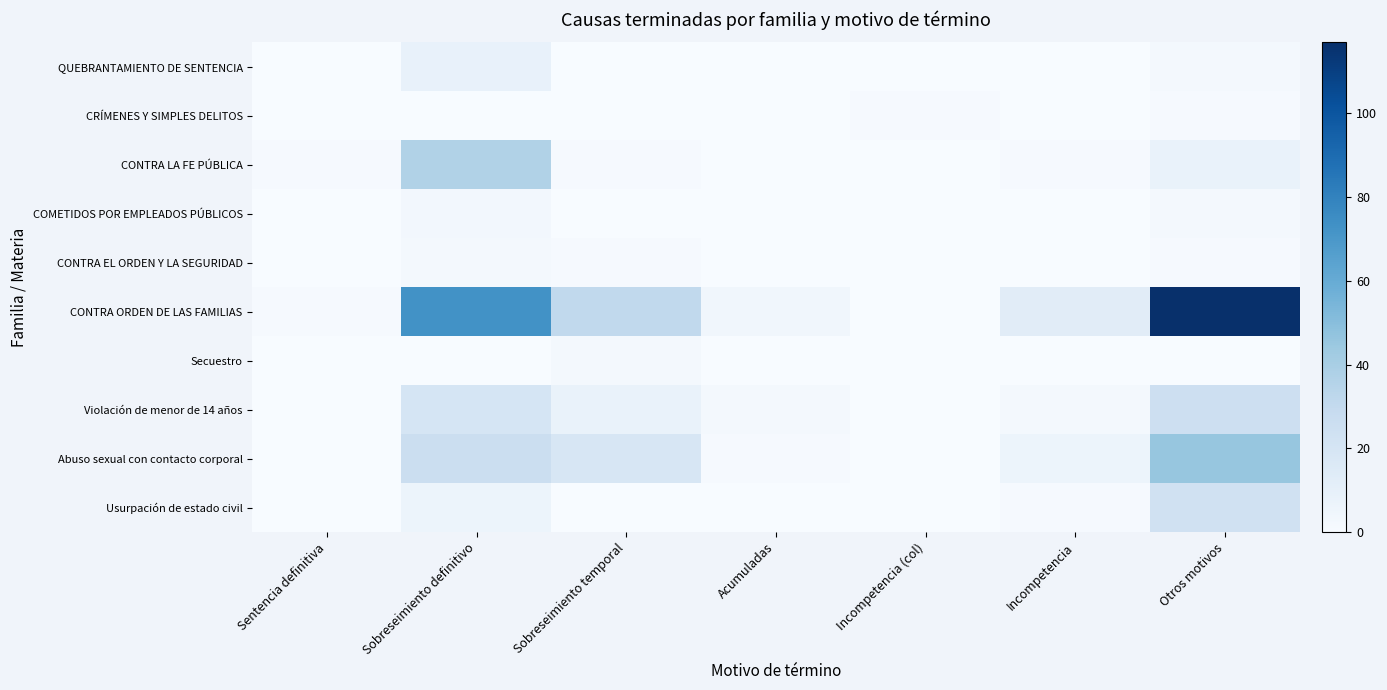

True or false: CONTRA ORDEN DE LAS FAMILIAS has a value of 44 at Sobreseimiento temporal.

False